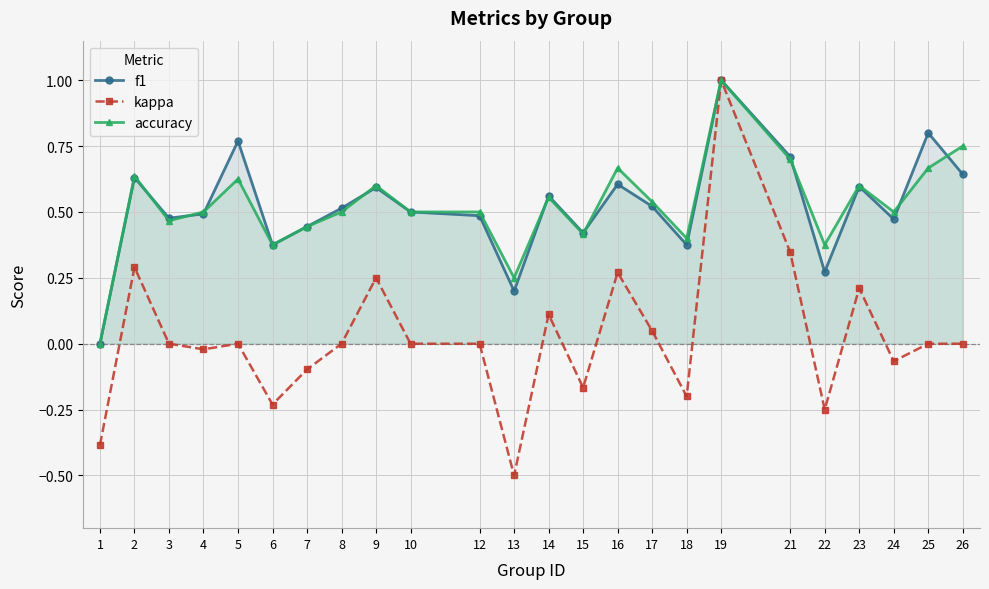

Is the value of f1 at 25 greater than the value of accuracy at 2?

Yes